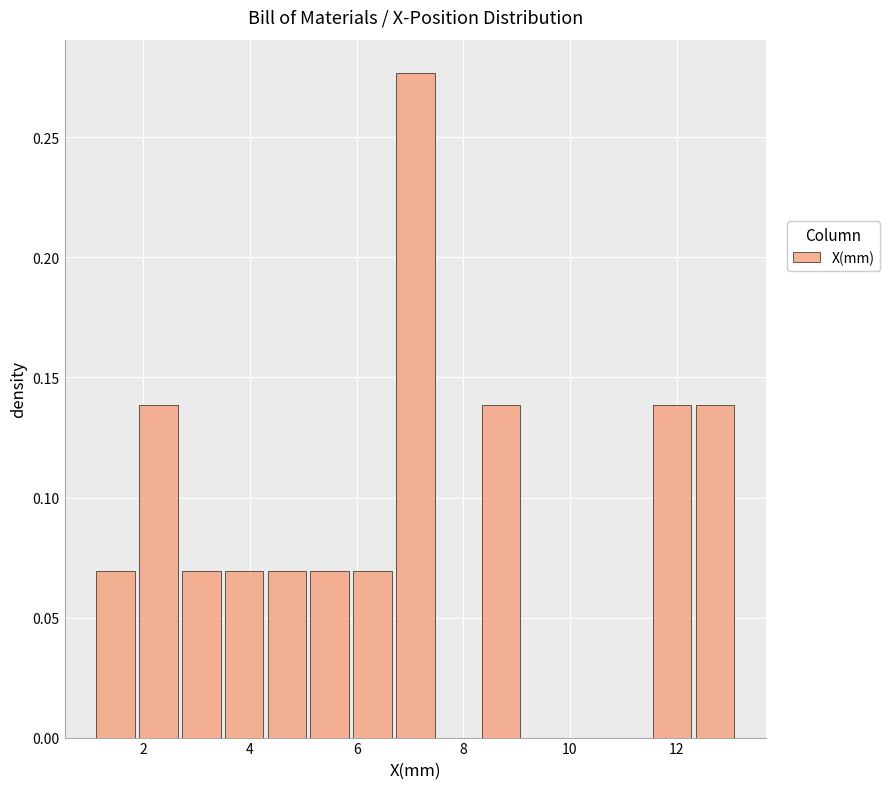

Reading left to right, list every bar in this chart as the range it spans on the x-axis followed by its height. Neither the bar edges nor the heights are printed on the chart, so give them approximately, as read against the axes.

1.0 to 1.8: 0.070
1.8 to 2.6: 0.140
2.6 to 3.4: 0.070
3.4 to 4.2: 0.070
4.2 to 5.0: 0.070
5.0 to 5.8: 0.070
5.8 to 6.6: 0.070
6.6 to 7.6: 0.275
7.6 to 8.4: 0
8.4 to 9.2: 0.140
9.2 to 10.0: 0
10.0 to 10.8: 0
10.8 to 11.6: 0
11.6 to 12.4: 0.140
12.4 to 13.2: 0.140